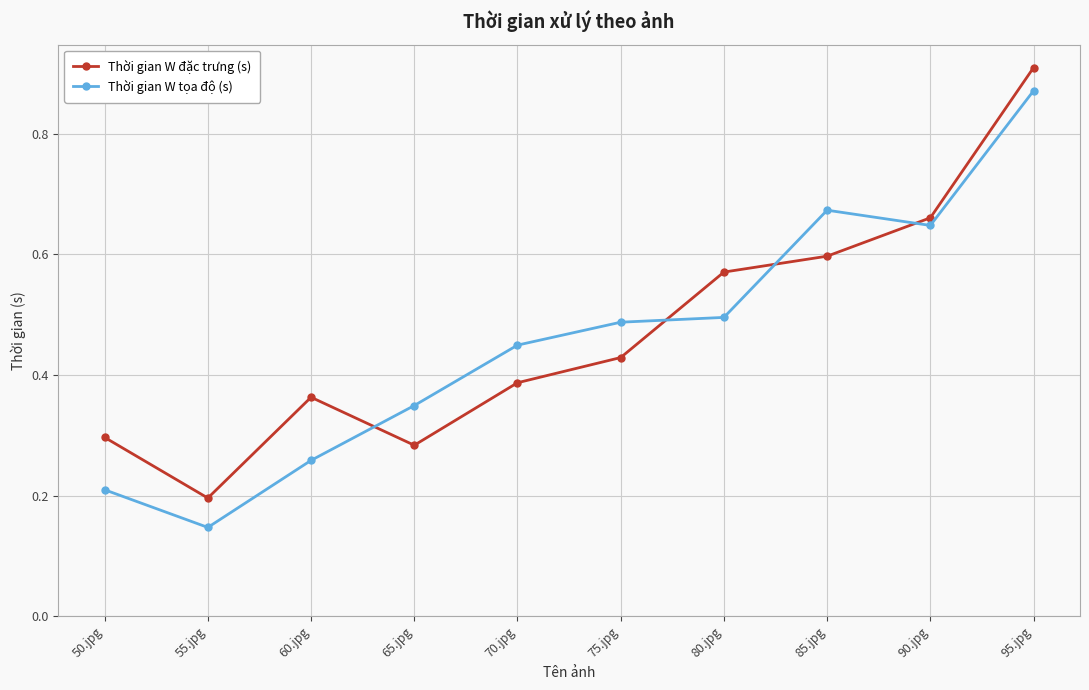

How many Thời gian W đặc trưng (s) values are between 0 and 1?

10